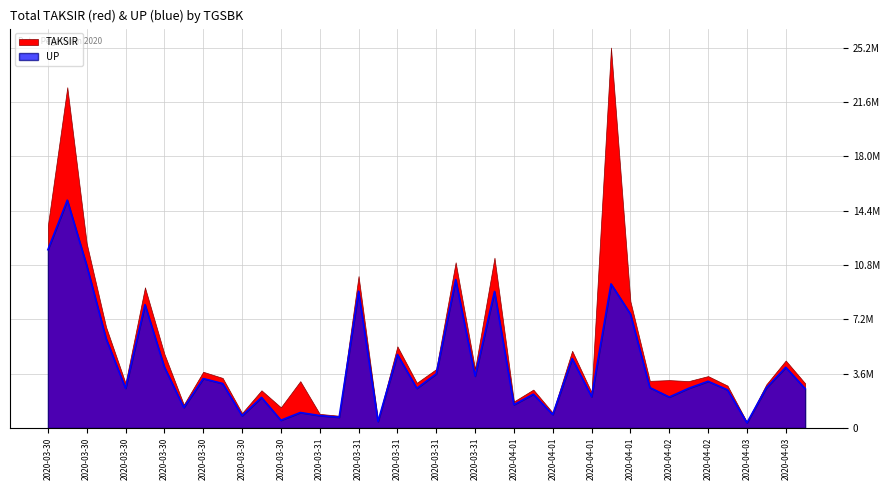

At which category does the data reach its first local valley?

2020-03-30